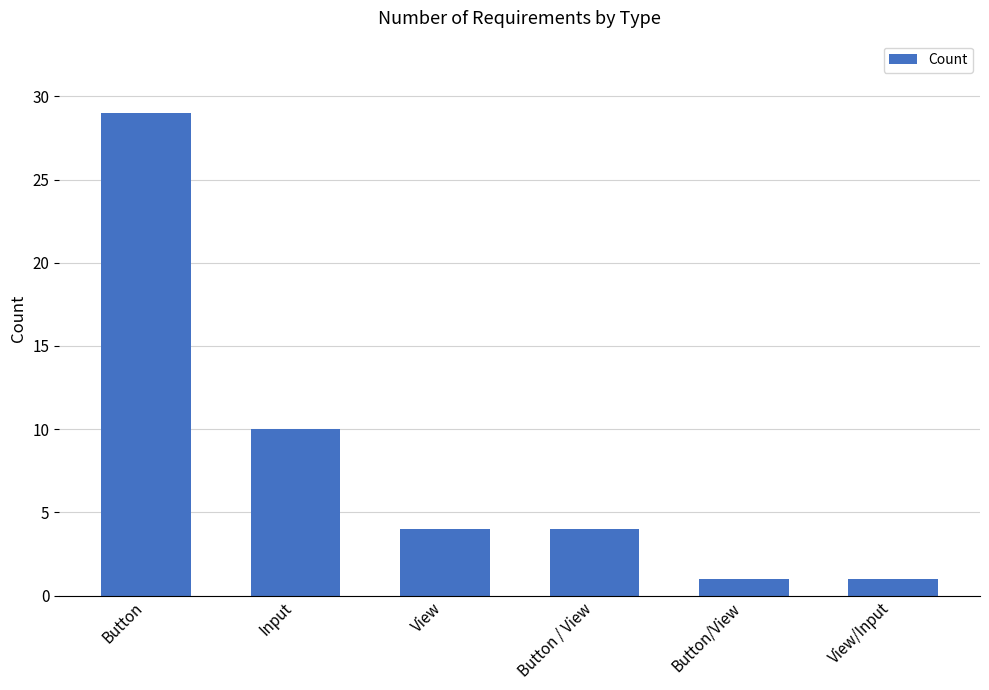

Reading left to right, list all the values displayed in this chart.

29	10	4	4	1	1